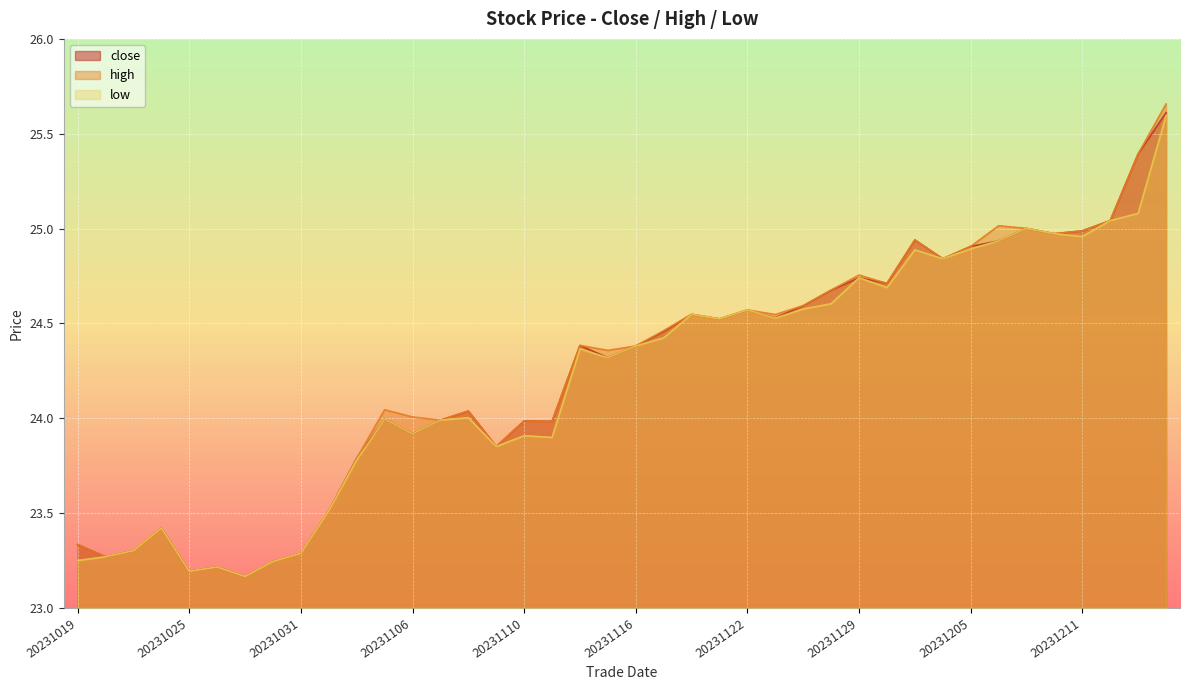

Which series has the largest range (max minus min)?

high